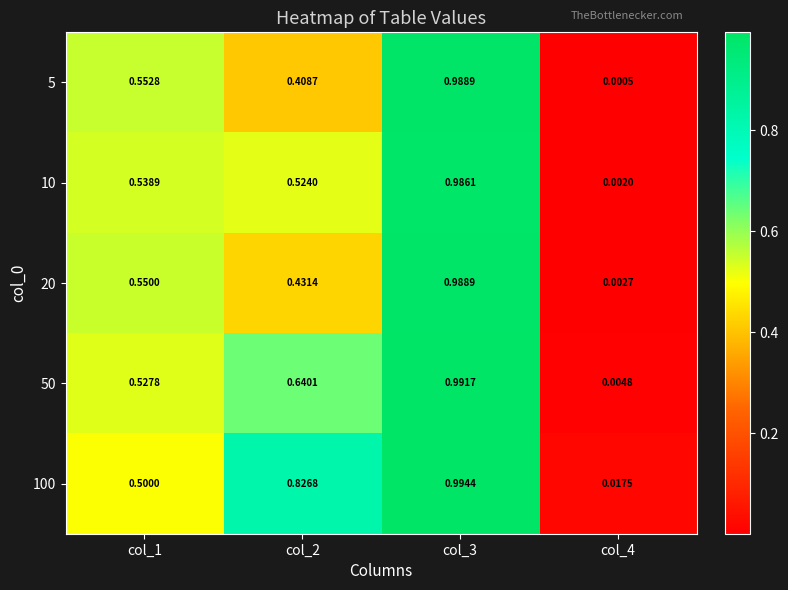

Is the value of 20 at col_1 greater than the value of 50 at col_3?

No